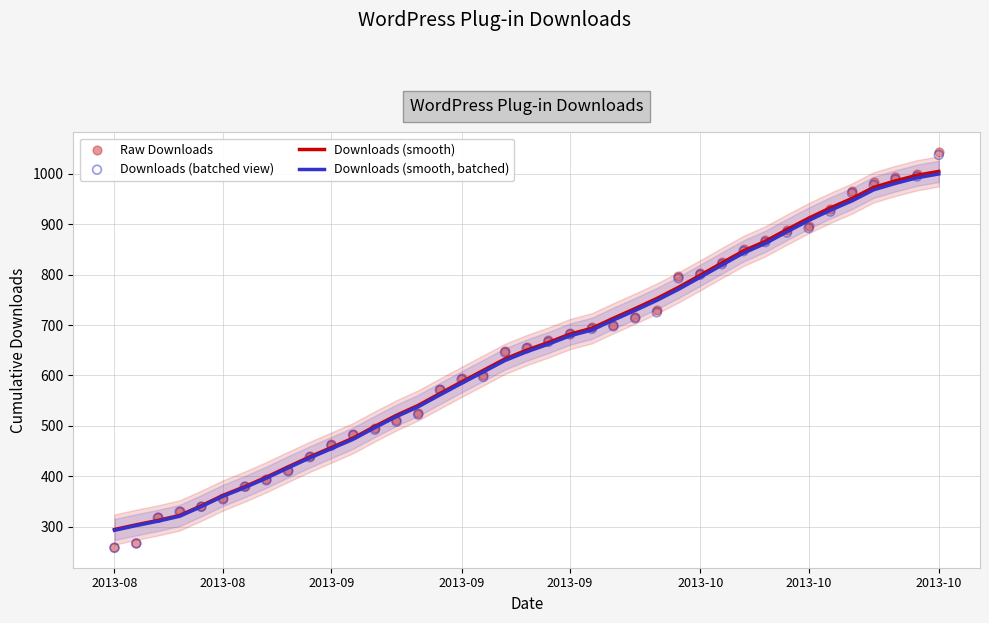

What are all the series names shown in the legend?

Downloads (smooth), Downloads (smooth, batched), Raw Downloads, Downloads (batched view)